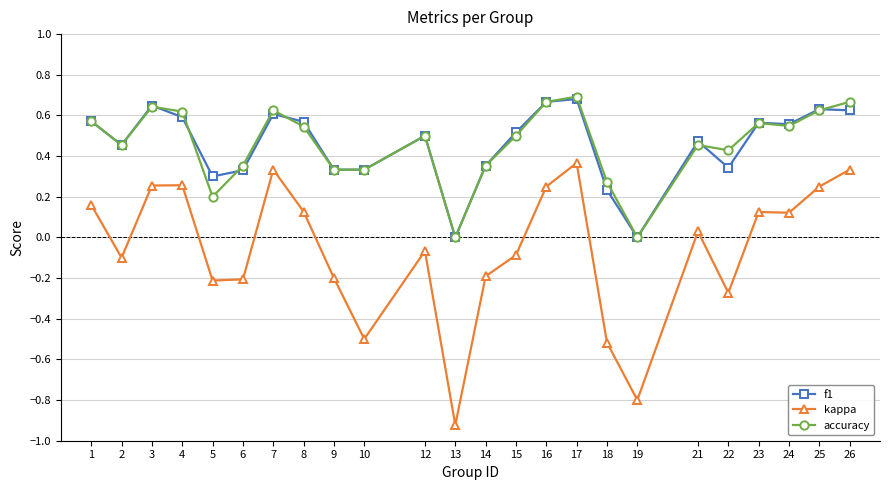

What is the value of the kappa point at the 6th from the left?

-0.2